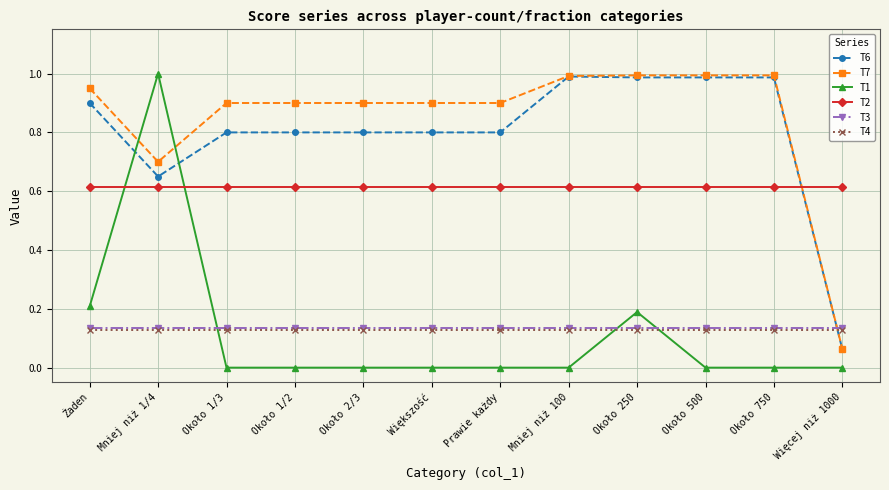

True or false: T2 and T1 intersect in this chart.

True